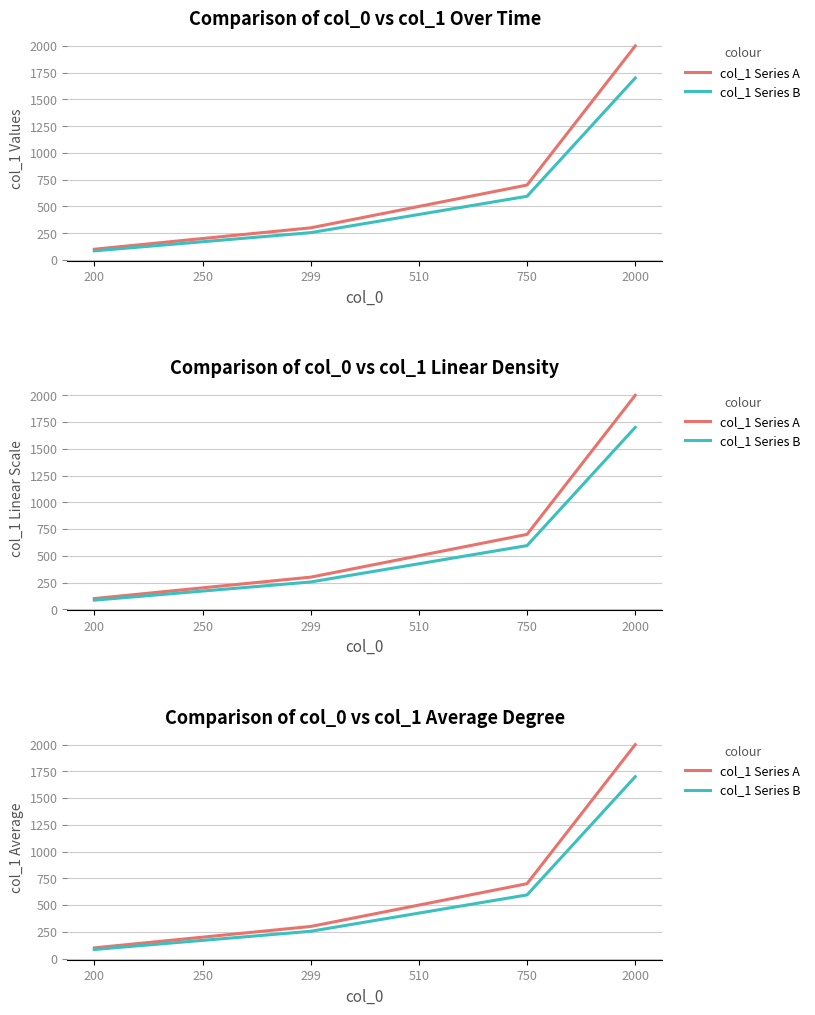

True or false: col_1 Series A and col_1 Series B cross at least once.

False